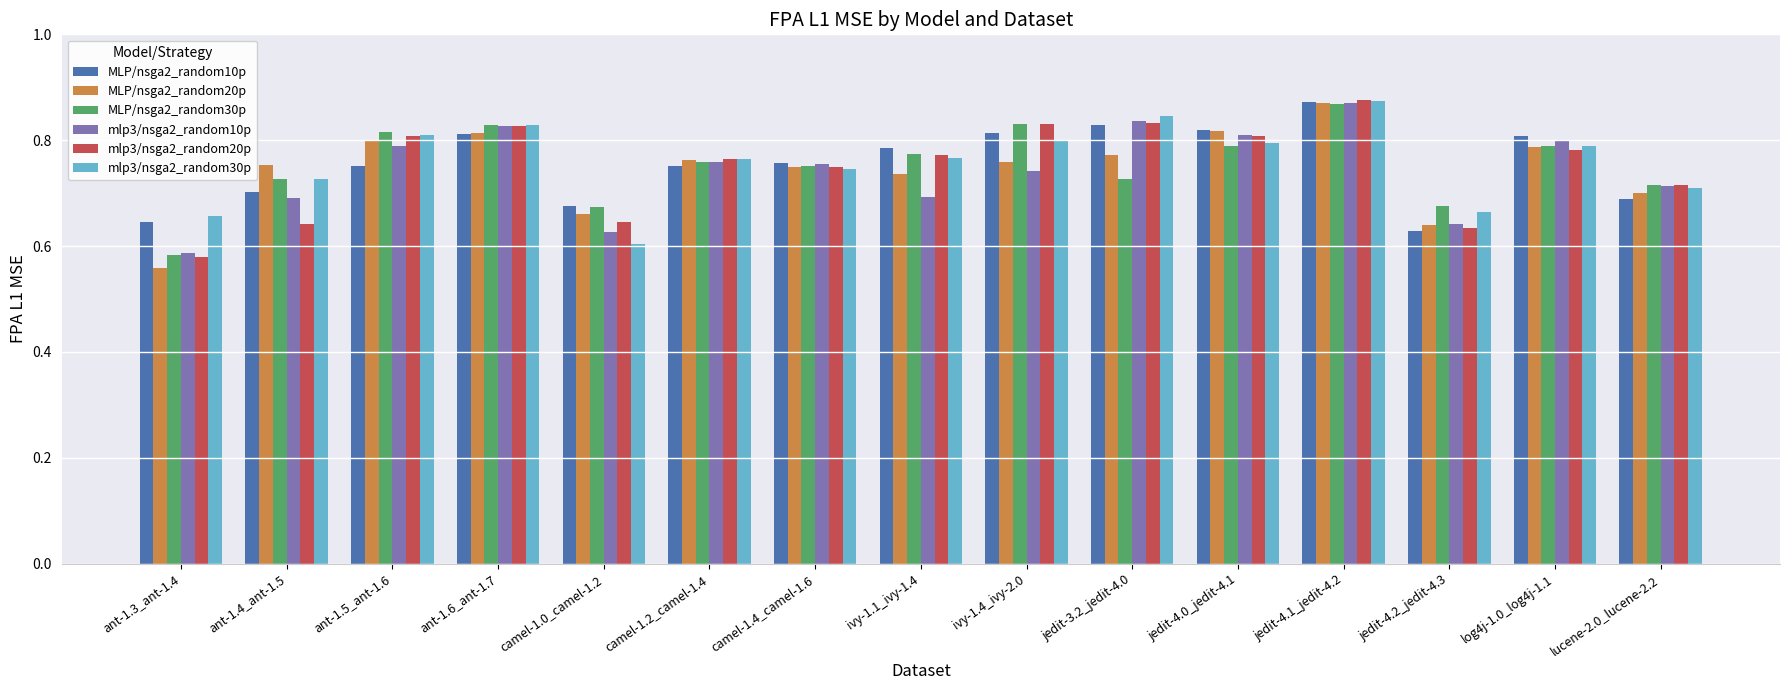

At which category is the sum across all series the highest?

jedit-4.1_jedit-4.2